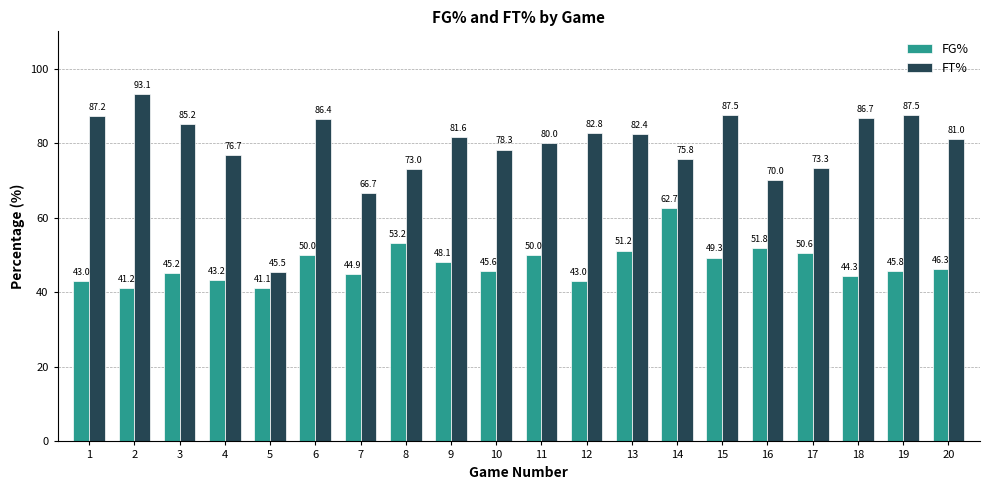

What are all the series names shown in the legend?

FG%, FT%